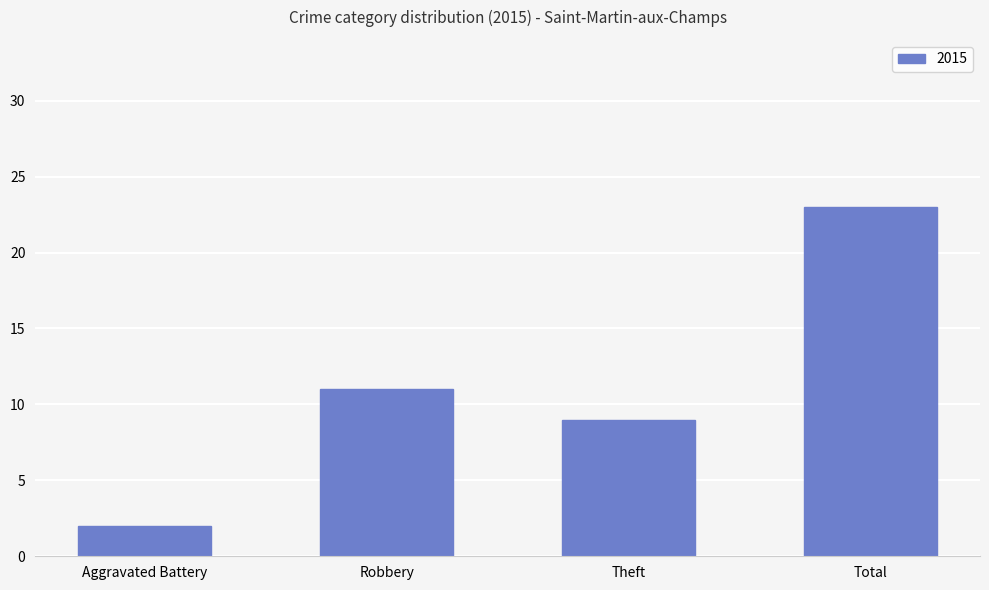

What value does the data have at Total, to the nearest 5?

25